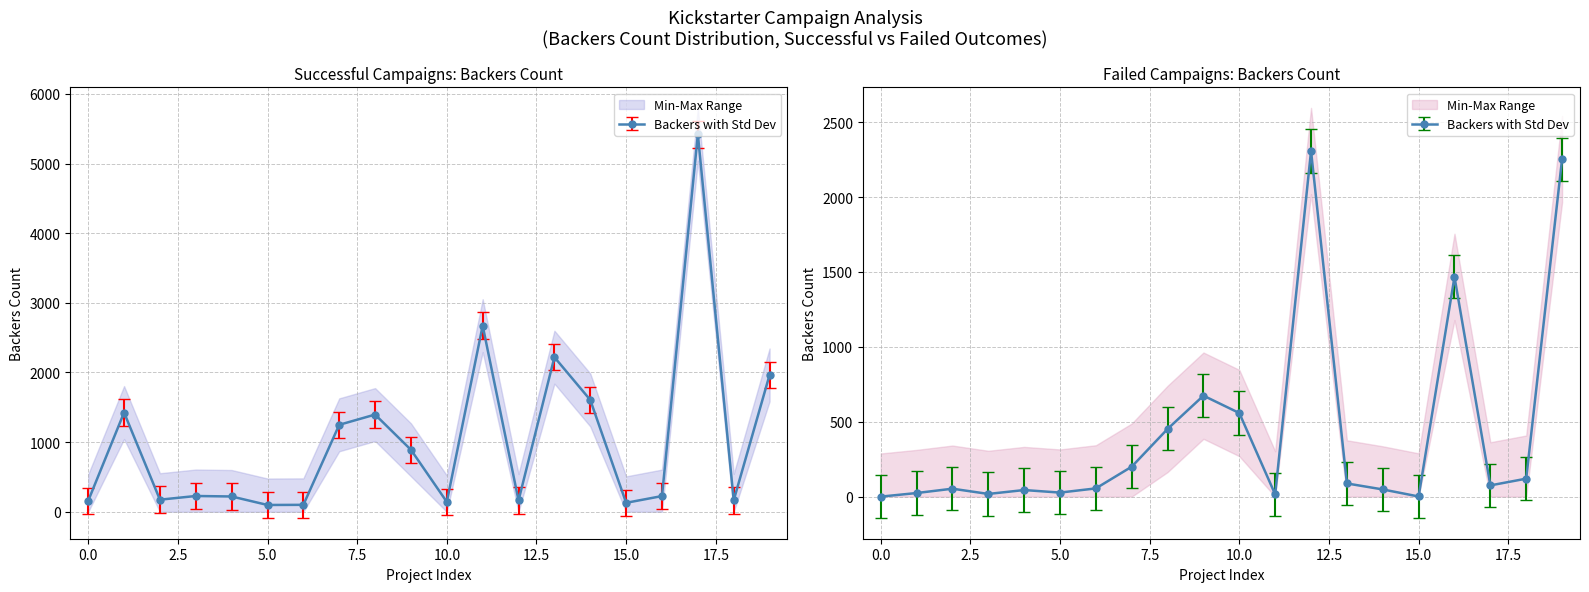

How many intersections are there between Failed Backers and Successful Backers?

7